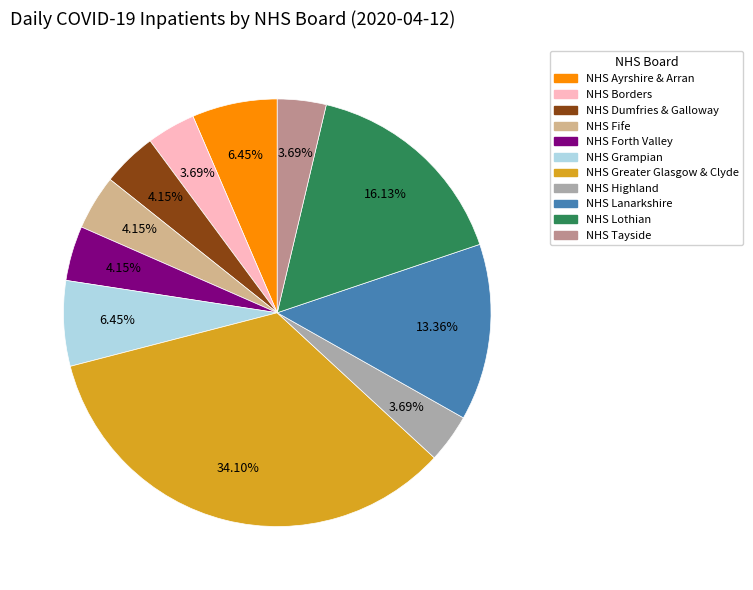

Approximately how many times larger is the value at NHS Highland compared to NHS Grampian?

0.6